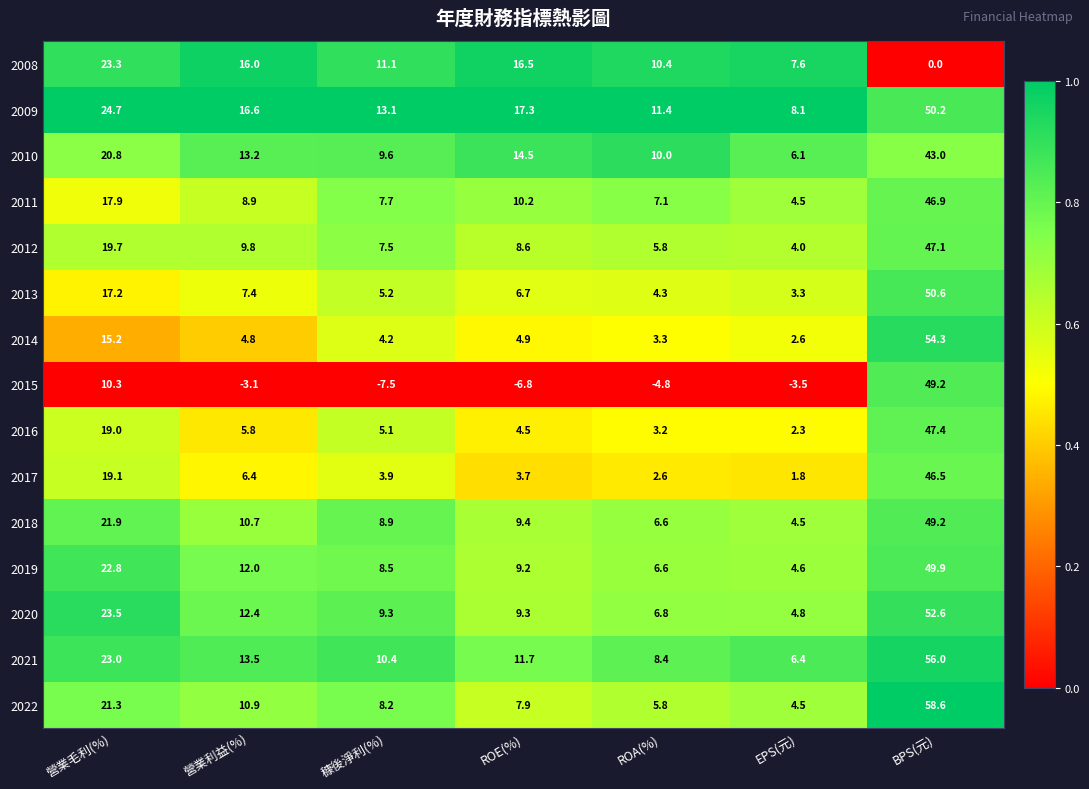

Is the value of 2013 at BPS(元) greater than the value of 2010 at ROE(%)?

Yes